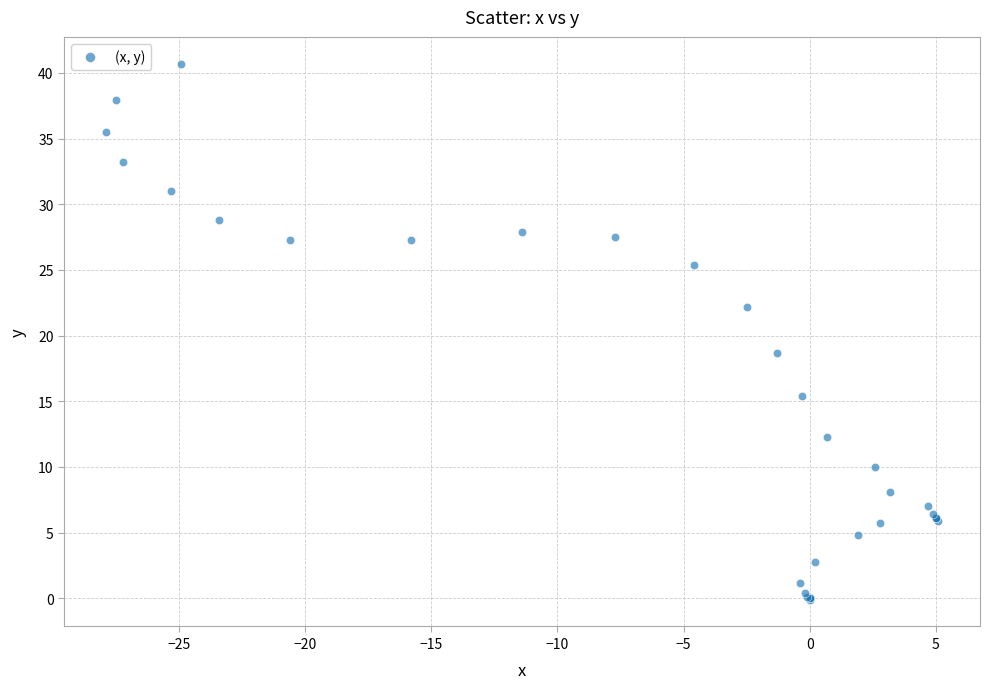

What Y value in the scatter plot is closest to 20?

18.7